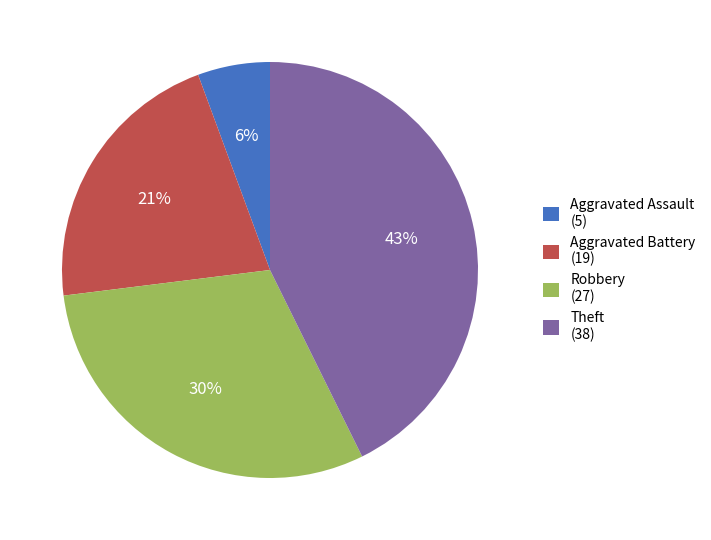

What is the smallest slice in the pie chart?

Aggravated Assault